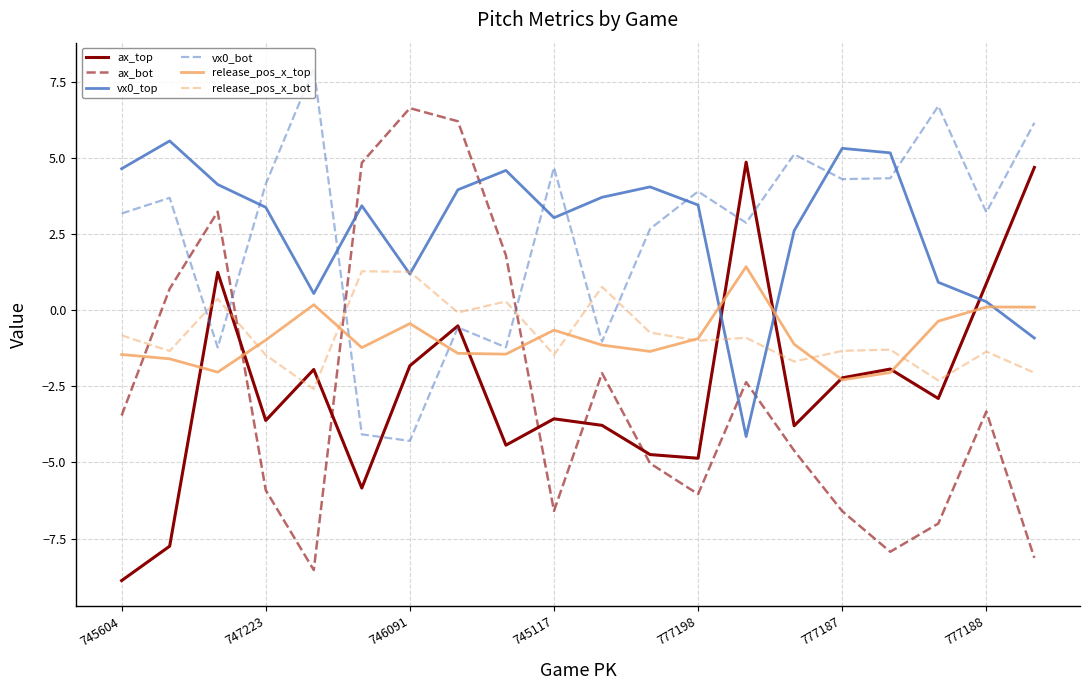

What is the lowest value of the vx0_bot series?

-4.3